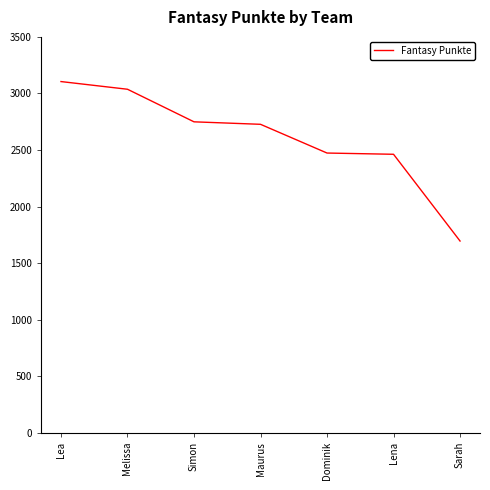

What is the greatest value displayed?

3105